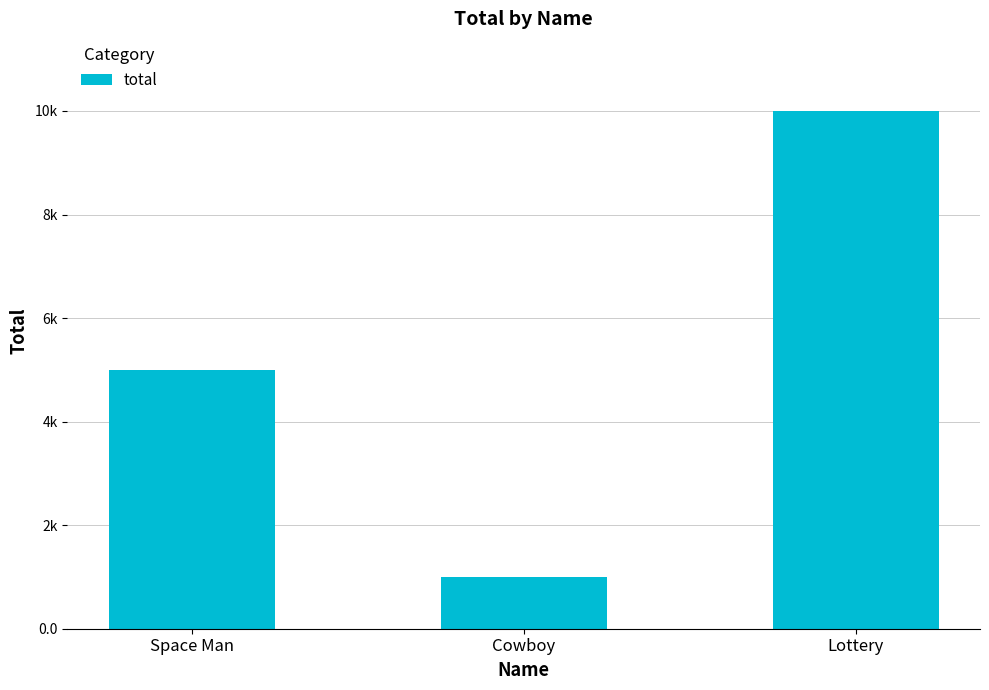

What is the difference between the values at Cowboy and Lottery?

9000